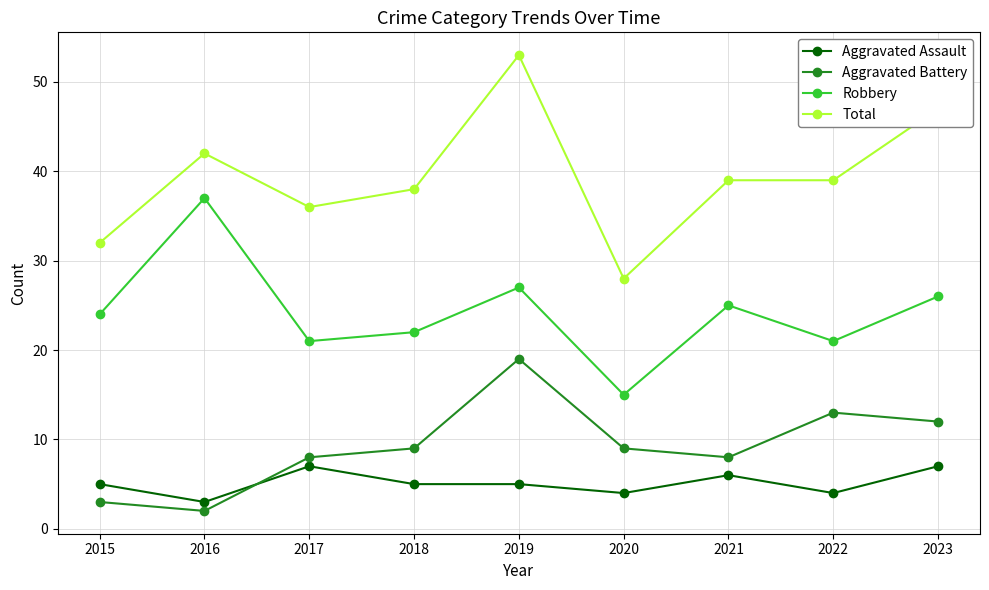

Reading right to left, what are all the values shown in this chart?

Aggravated Assault: 2023=7	2022=4	2021=6	2020=4	2019=5	2018=5	2017=7	2016=3	2015=5
Aggravated Battery: 2023=12	2022=13	2021=8	2020=9	2019=19	2018=9	2017=8	2016=2	2015=3
Robbery: 2023=26	2022=21	2021=25	2020=15	2019=27	2018=22	2017=21	2016=37	2015=24
Total: 2023=47	2022=39	2021=39	2020=28	2019=53	2018=38	2017=36	2016=42	2015=32